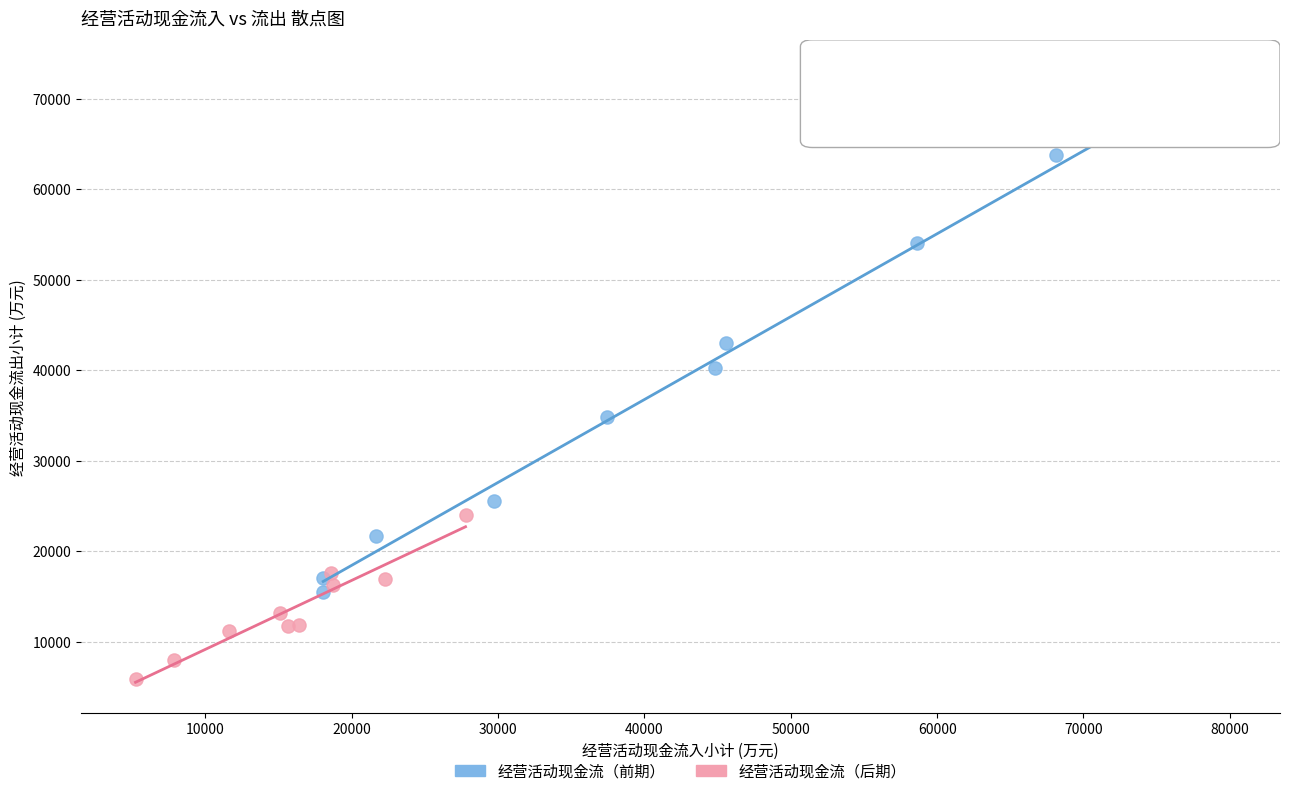

Which series has the largest Y range (max minus min)?

经营活动现金流（前期）